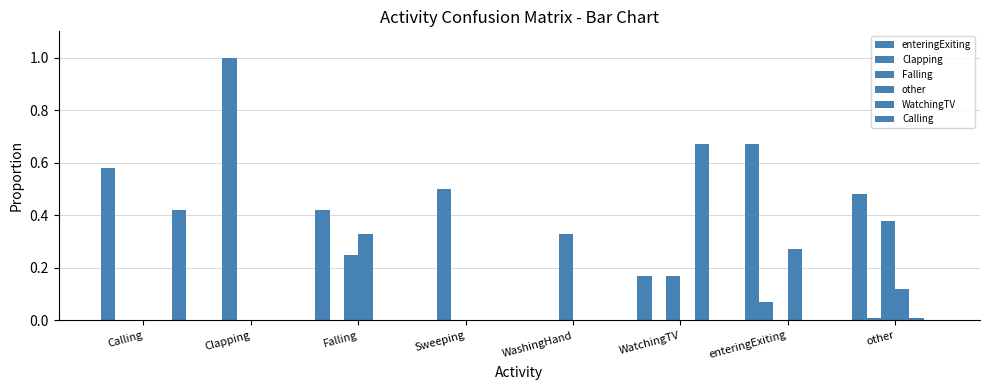

What position from the left is WashingHand?

5